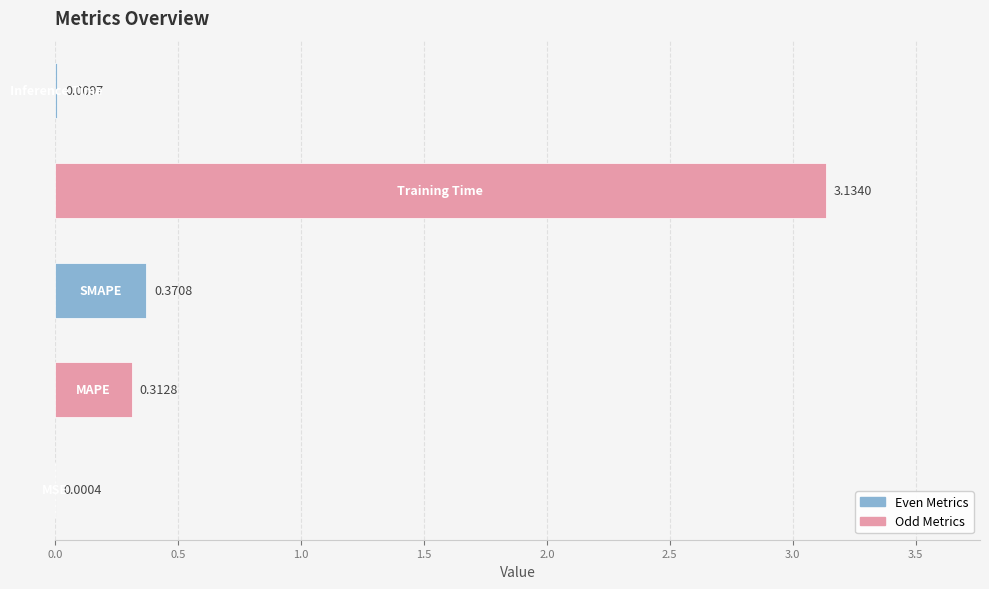

What is the difference between the maximum and minimum values?

3.1